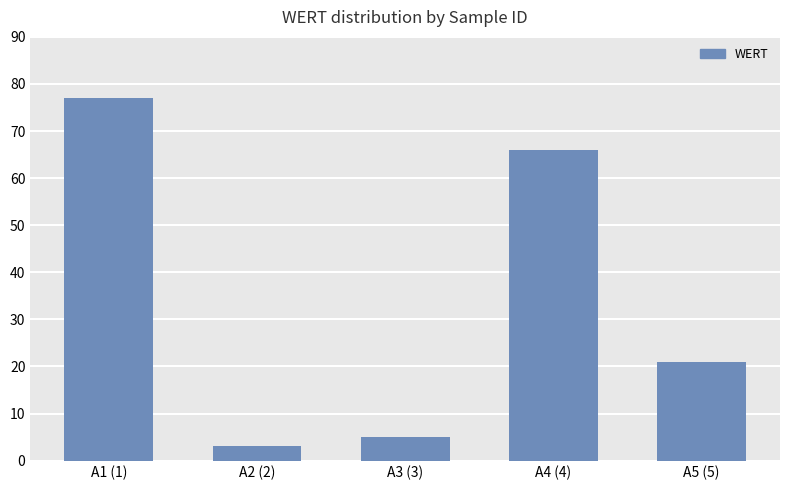

Rank the categories by value from highest to lowest.

A1 (1), A4 (4), A5 (5), A3 (3), A2 (2)